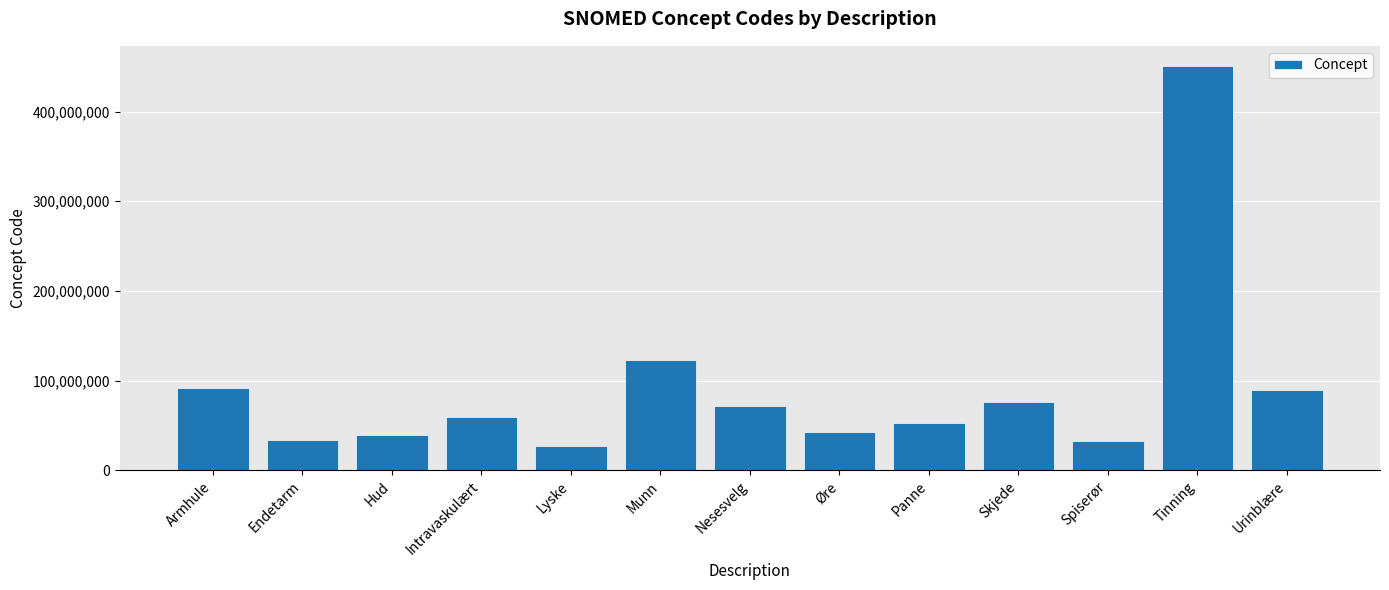

What is the minimum value shown in the chart?

26893007